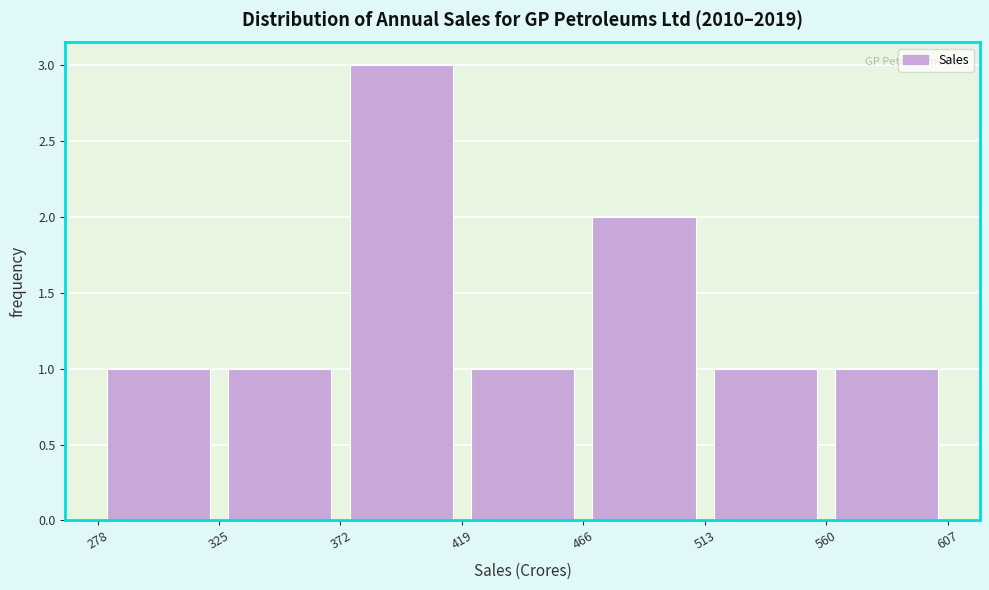

Reading left to right, list every bar in this chart as the range it spans on the x-axis followed by its height. The values are not printed on the chart, so give them approximately, as read against the axis.

278 to 325: 1
325 to 372: 1
372 to 419: 3
419 to 466: 1
466 to 513: 2
513 to 560: 1
560 to 607: 1